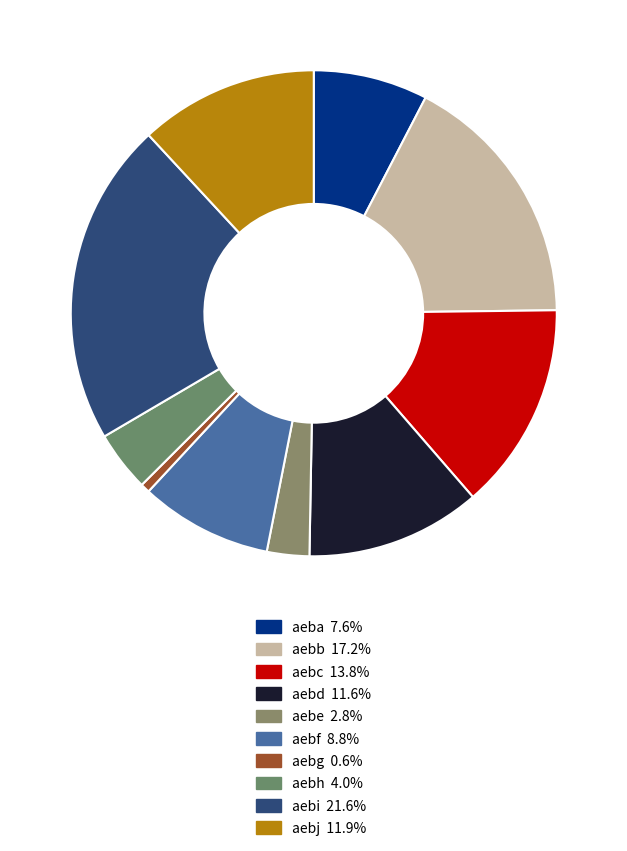

Approximately how many times larger is the value at aebf compared to aebd?

0.8